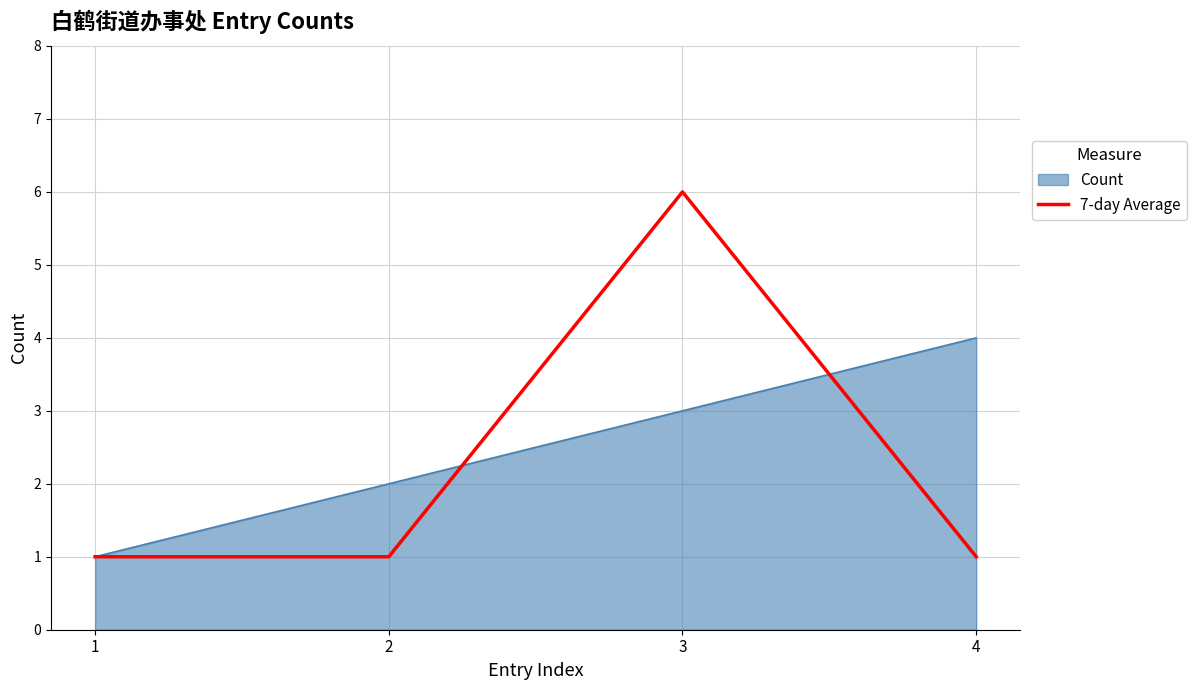

True or false: 7-day Average has a value of 1 at 1.

True